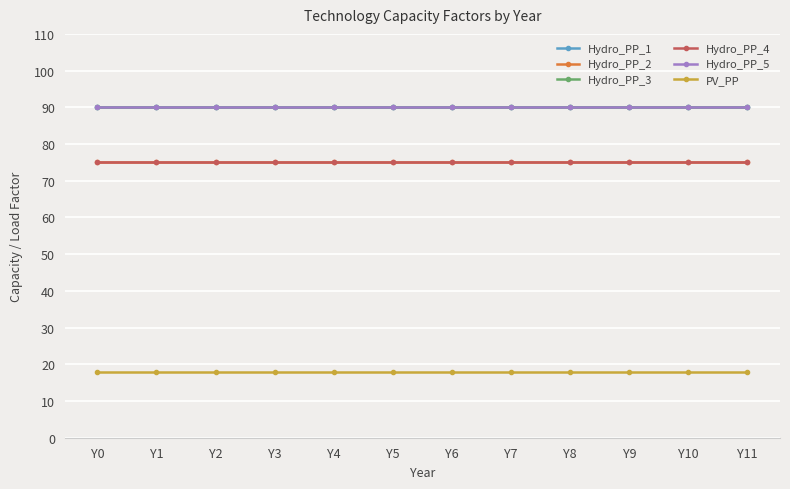

Which series has the widest spread of values?

Hydro_PP_1